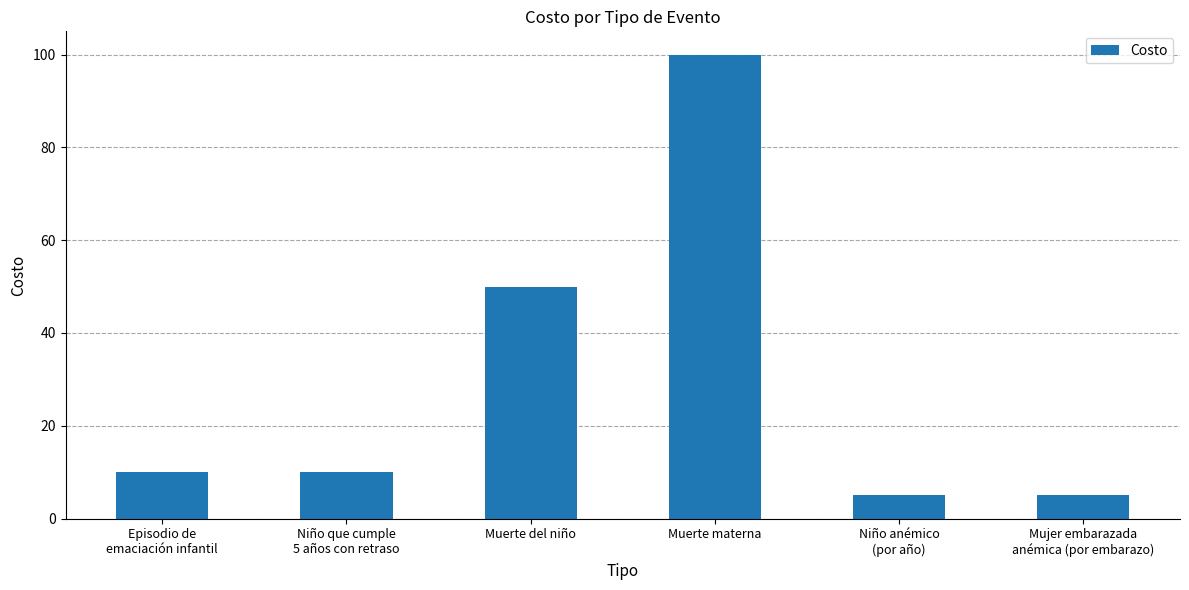

Reading right to left, what are all the values shown in this chart?

5	5	100	50	10	10